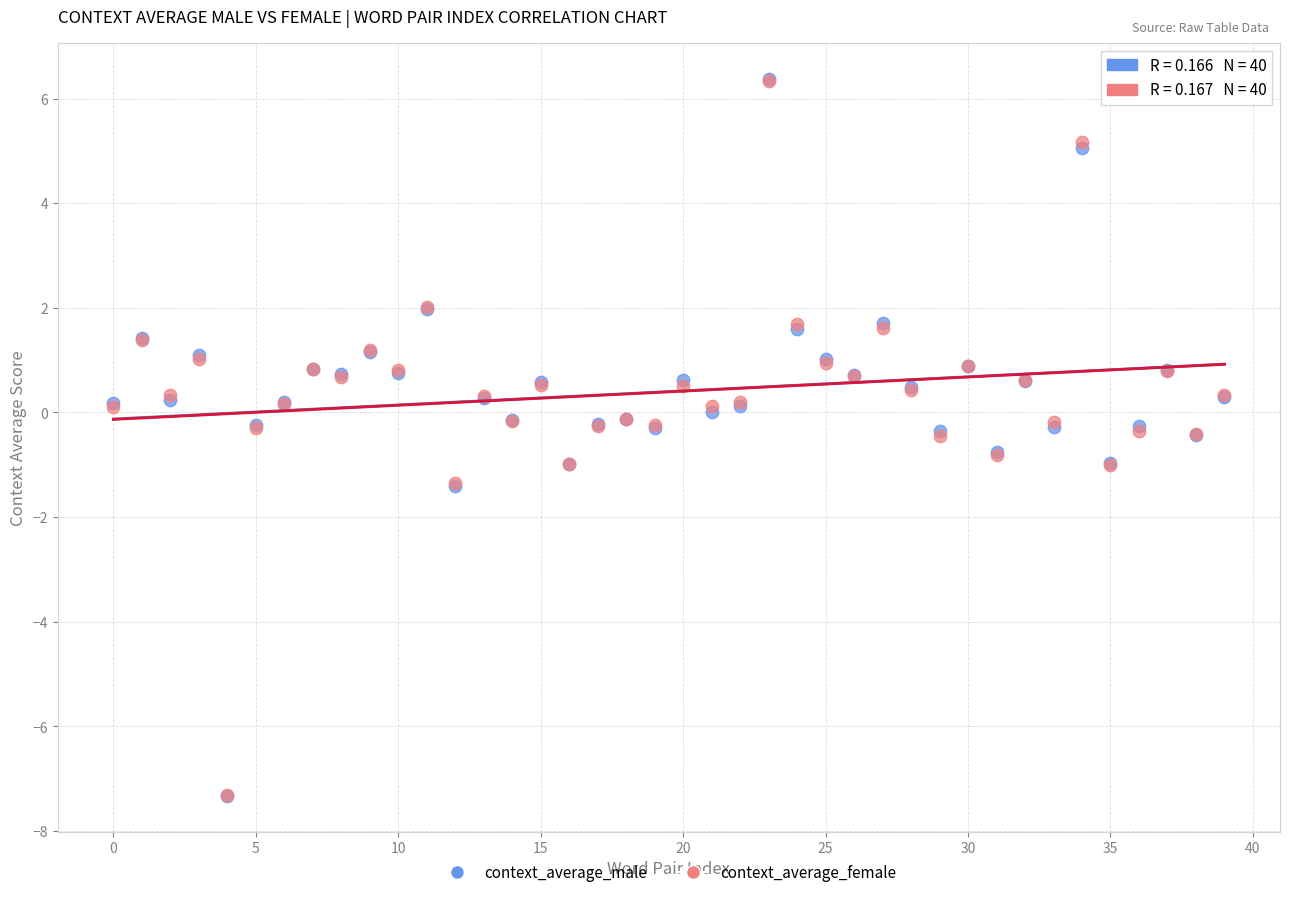

What are all the series names shown in the legend?

context_average_male, context_average_female